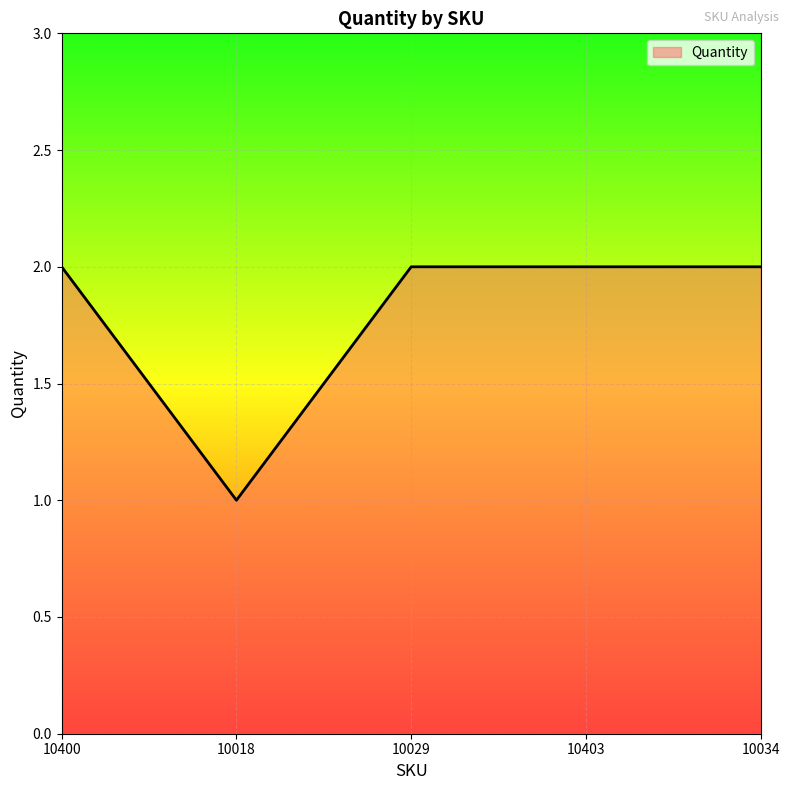

Reading left to right, transcribe all the data shown in this chart.

10400=2	10018=1	10029=2	10403=2	10034=2